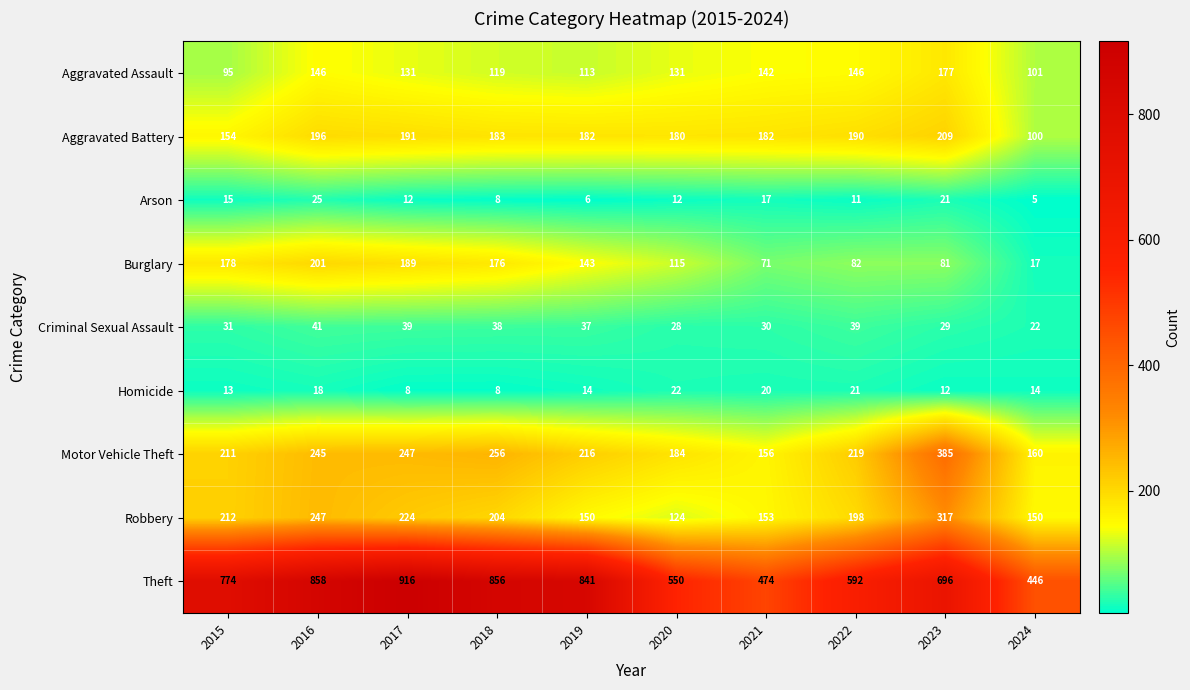

What is the maximum value shown in the chart?

916